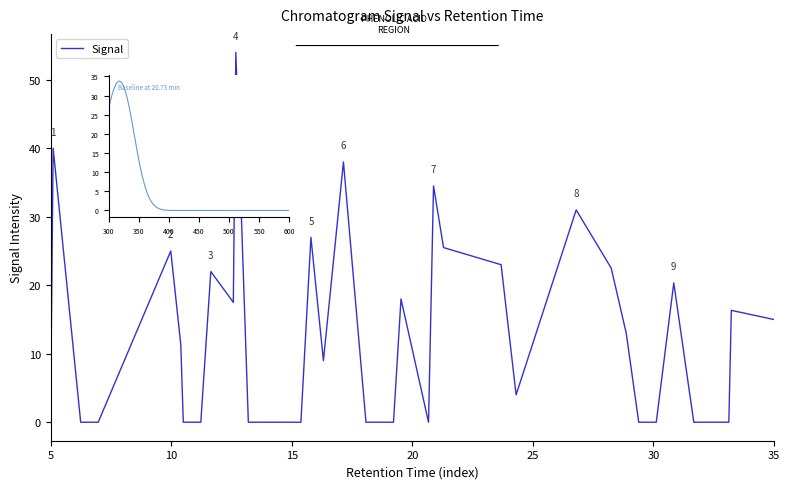

What is the maximum value shown in the chart?

54.0